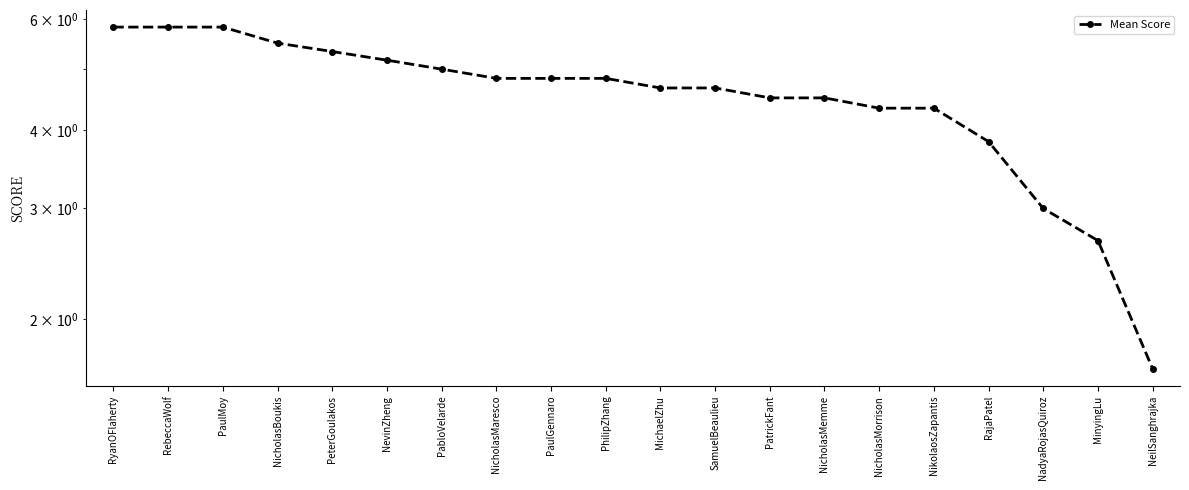

At which label does the data first exceed 4?

RyanOFlaherty